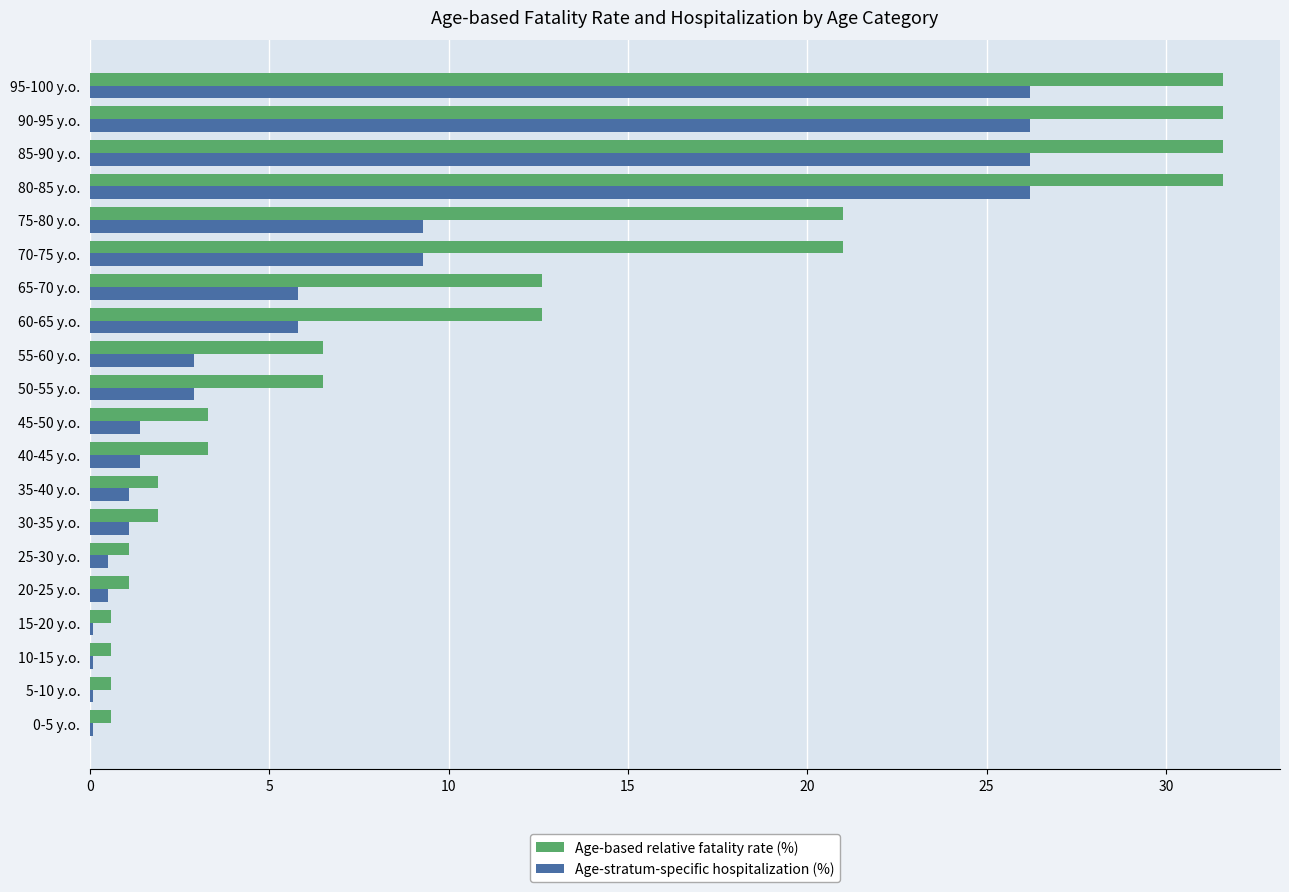

Which series has the largest range (max minus min)?

Age-based relative fatality rate (%)